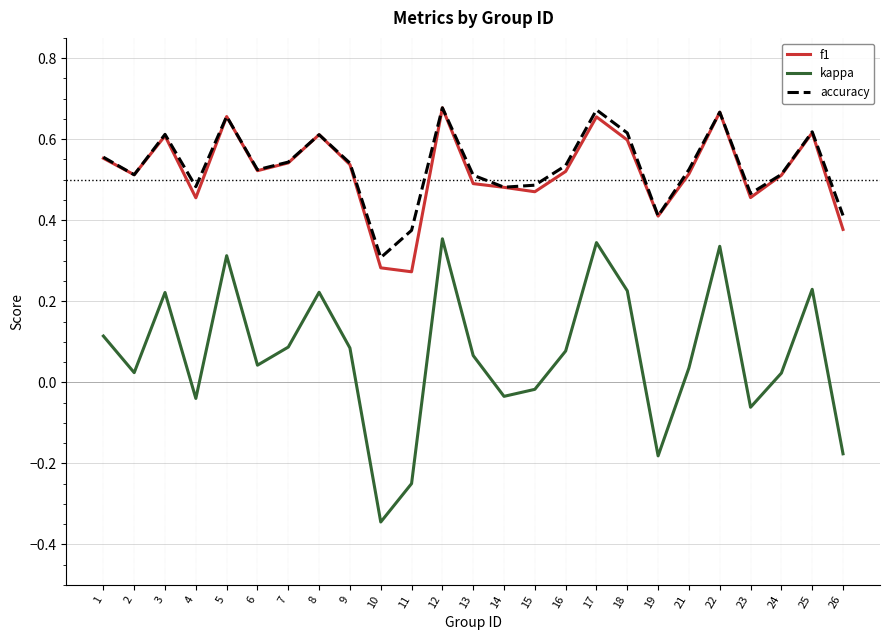

Is this an area chart (filled region under the line)?

No